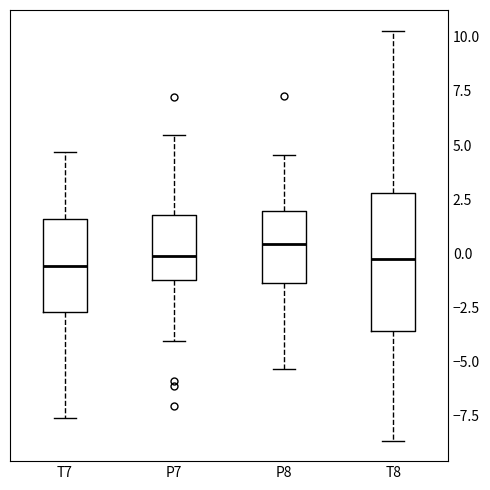

Comparing the boxes themselves (not the whiskers), which one is the tallest?

T8